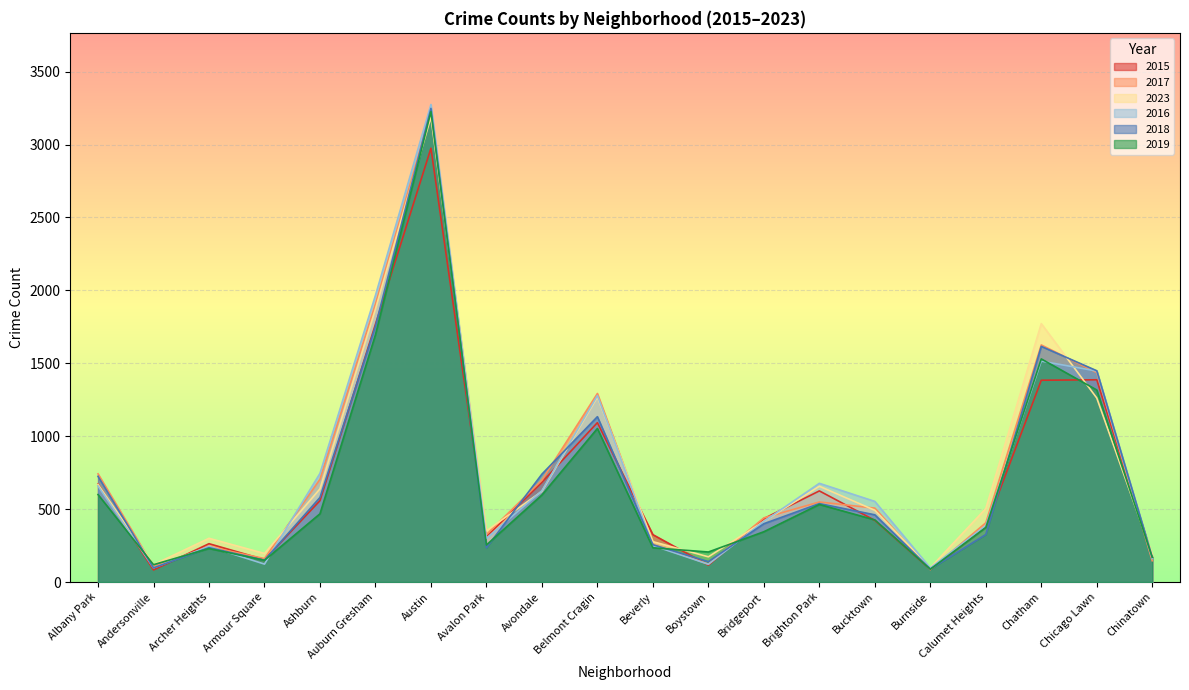

Reading right to left, what are all the values shown in this chart?

2015: 172	1387	1384	377	87	423	625	435	116	325	1093	684	312	2975	1768	558	154	263	83	672
2017: 146	1436	1626	406	85	507	549	440	123	256	1293	699	326	3220	1907	705	161	242	106	742
2023: 189	1262	1772	504	98	492	657	416	173	277	1269	622	351	3189	1872	639	196	300	119	669
2016: 161	1447	1515	387	97	553	677	416	122	250	1279	626	300	3275	1966	745	123	244	97	659
2018: 170	1449	1616	326	89	461	538	400	140	256	1134	740	235	3248	1754	580	150	236	97	725
2019: 170	1317	1530	374	88	426	532	345	206	235	1053	597	254	3226	1696	468	149	230	119	600